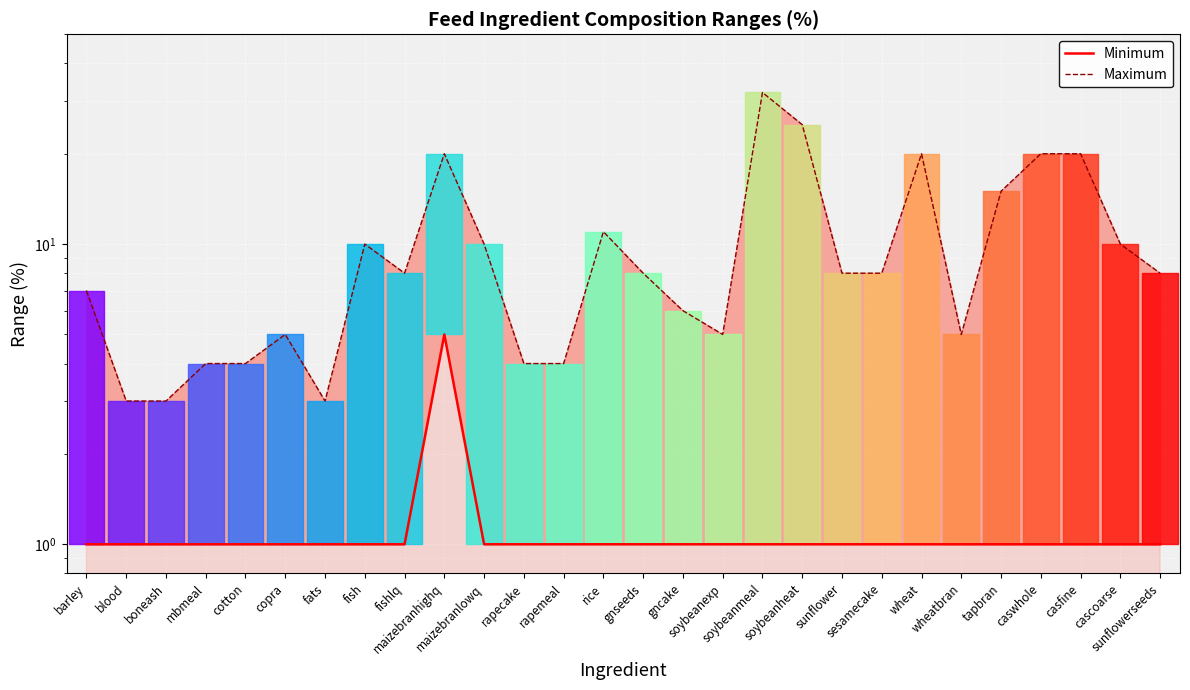

How many categories are shown in the chart?

28